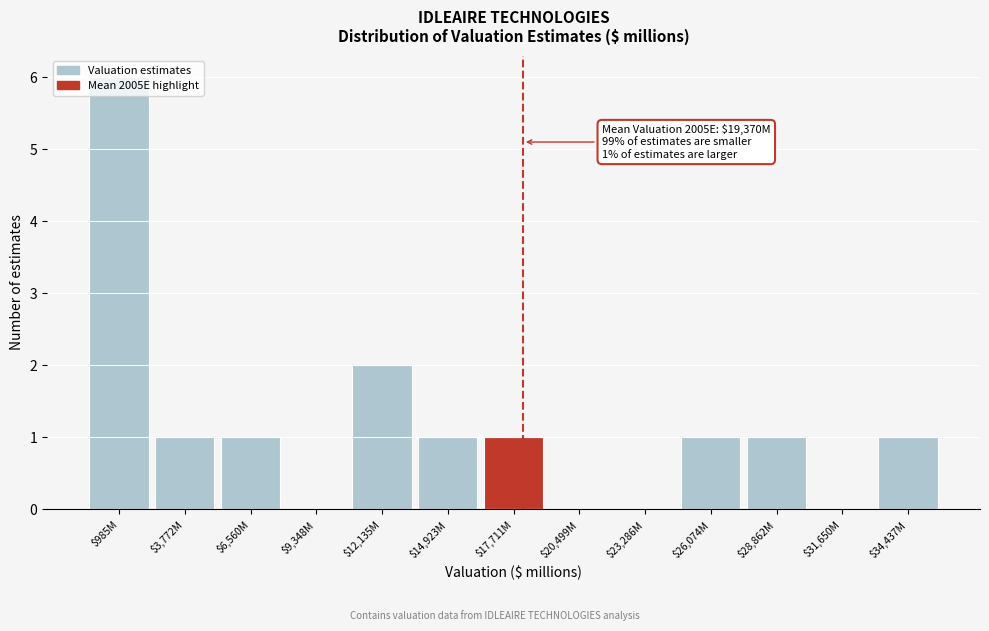

Is it true that the value at $20,499M is 2?

False